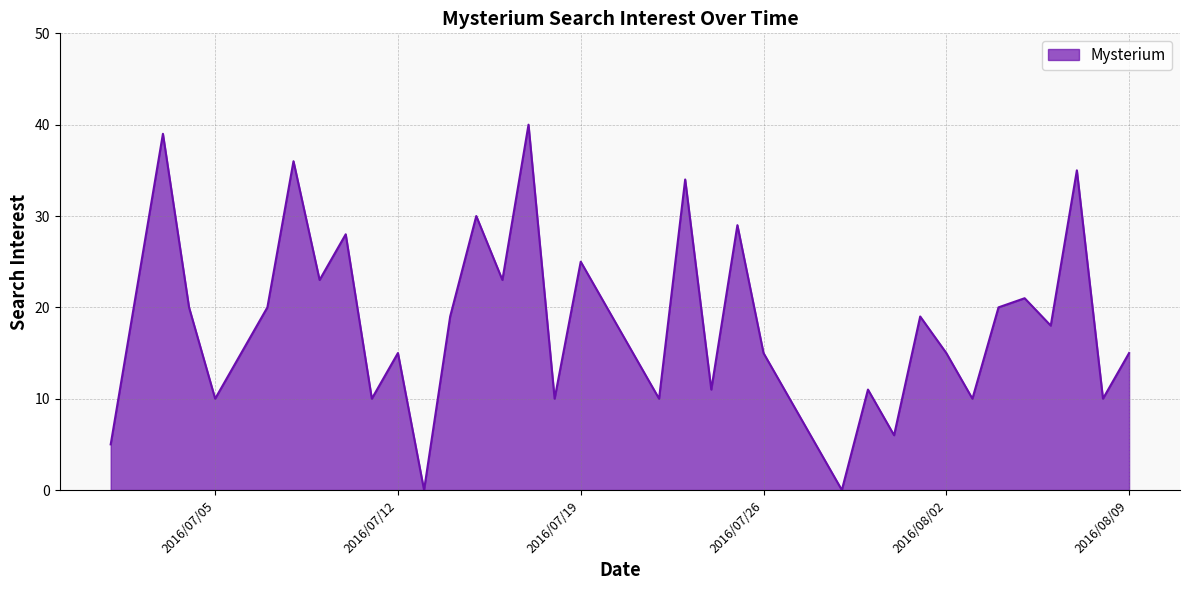

What is the greatest value displayed?

40